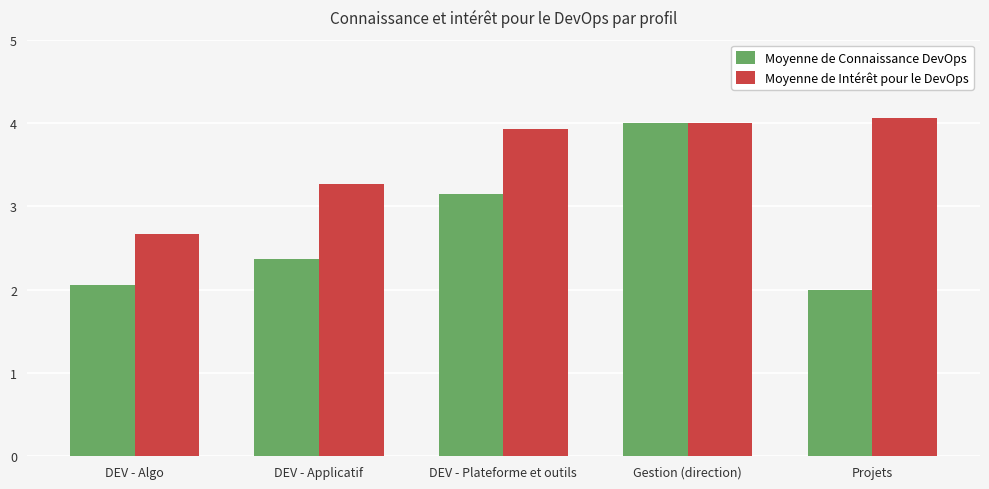

Which category has the highest value in the Moyenne de Intérêt pour le DevOps series?

Projets